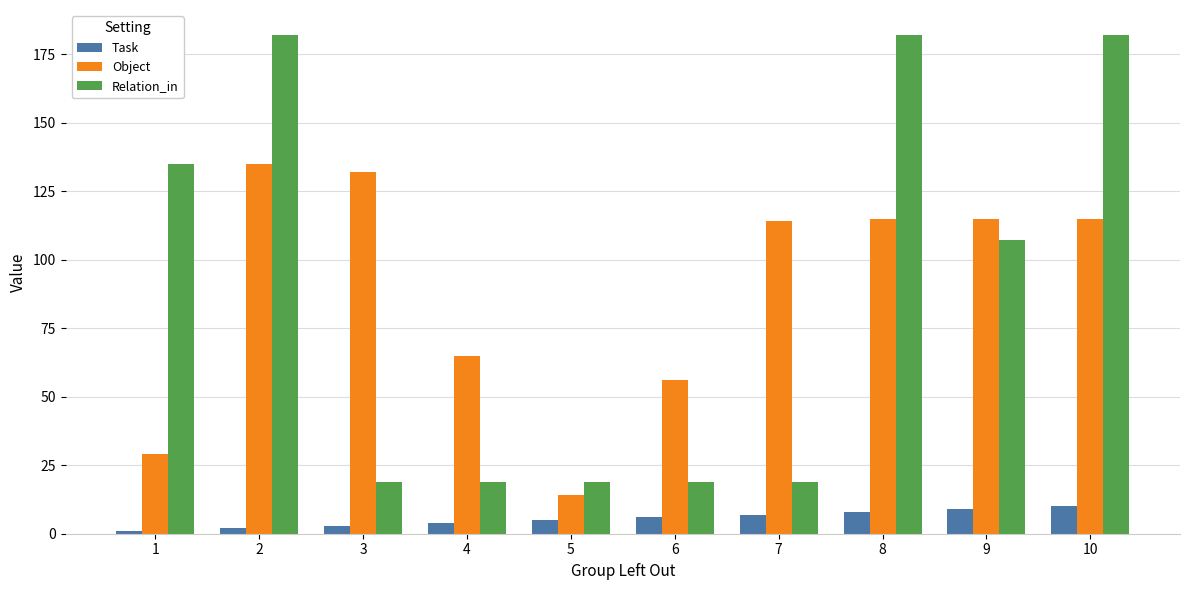

At which category is the sum across all series the highest?

2